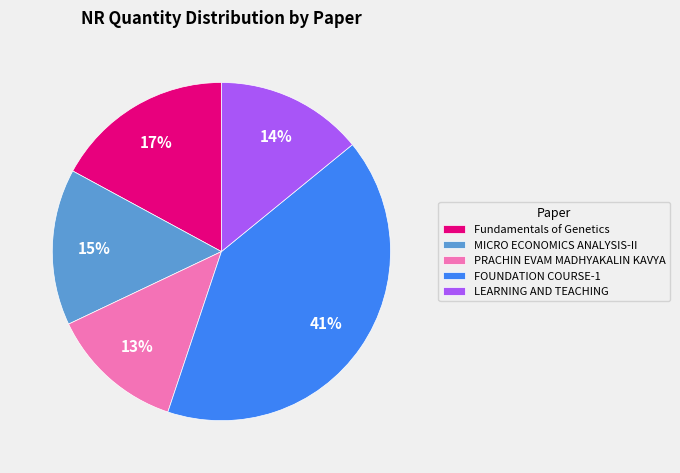

To the nearest percent, what is the combined percentage of LEARNING AND TEACHING and Fundamentals of Genetics?

31%